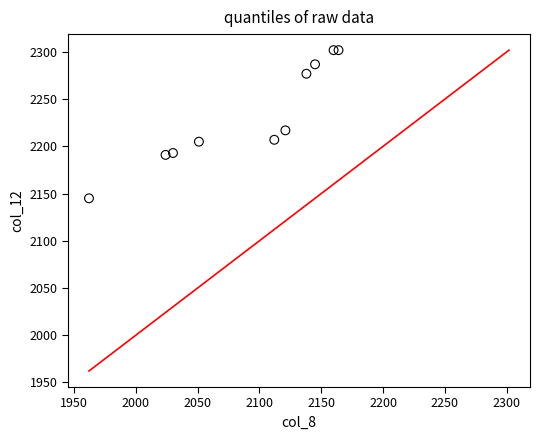

What is the range of X values (max minus min)?

202